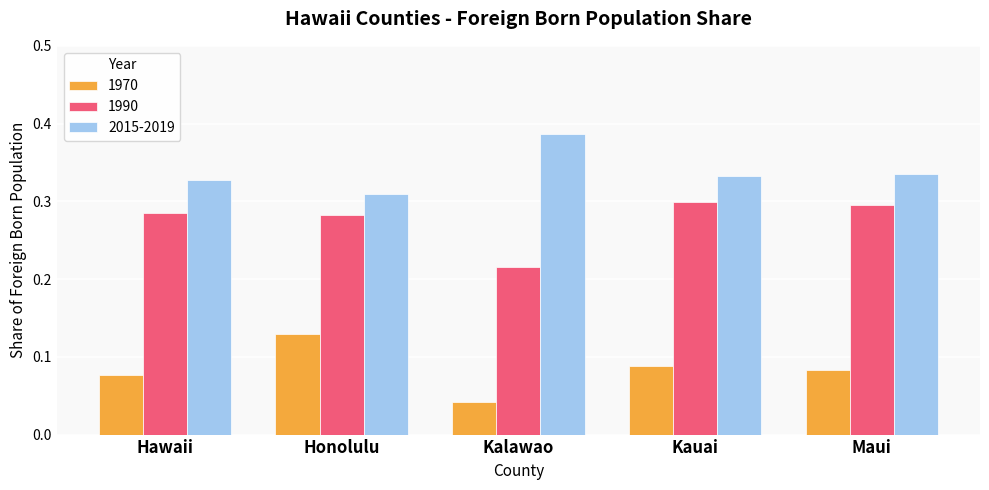

What is the sum of the 1990 values at Kalawao and Honolulu?

0.5